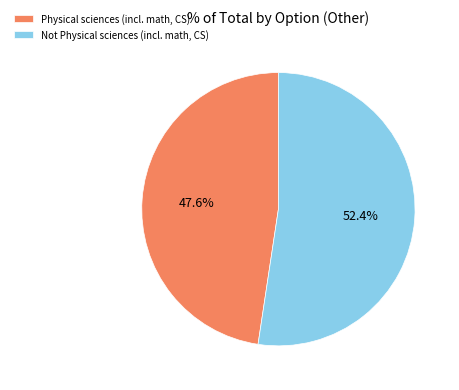

Which has a higher value, Physical sciences (incl. math, CS) or Not Physical sciences (incl. math, CS)?

Not Physical sciences (incl. math, CS)